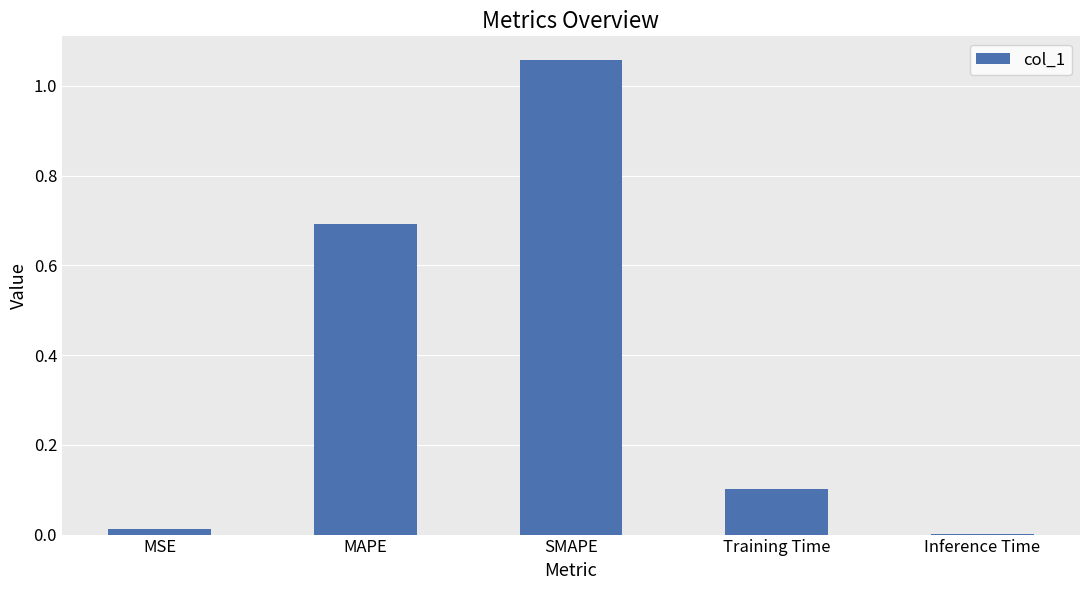

The chart shows a value of 1.2 at MAPE. True or false?

False